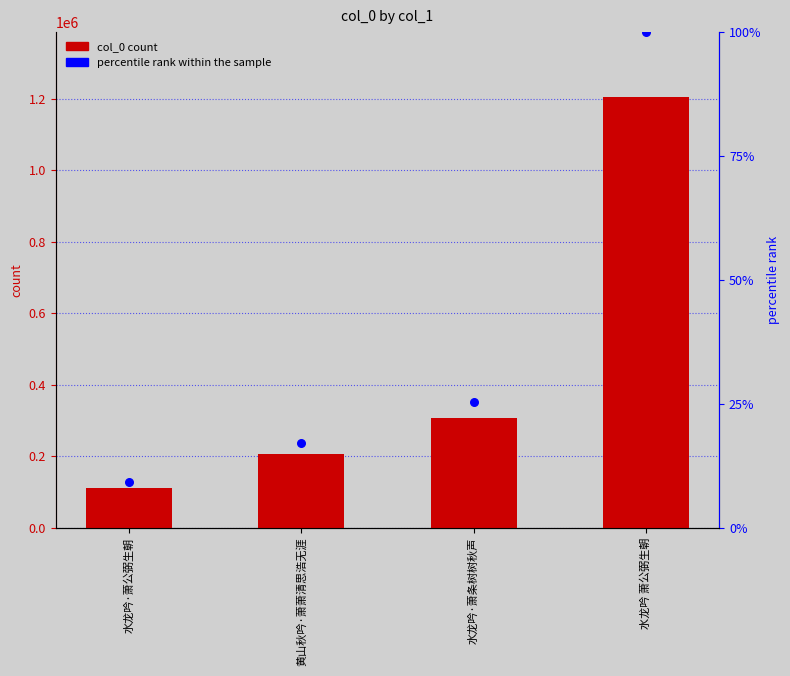

What is the total value across all series at 水龙吟 萧公弼生朝?

1205737.0